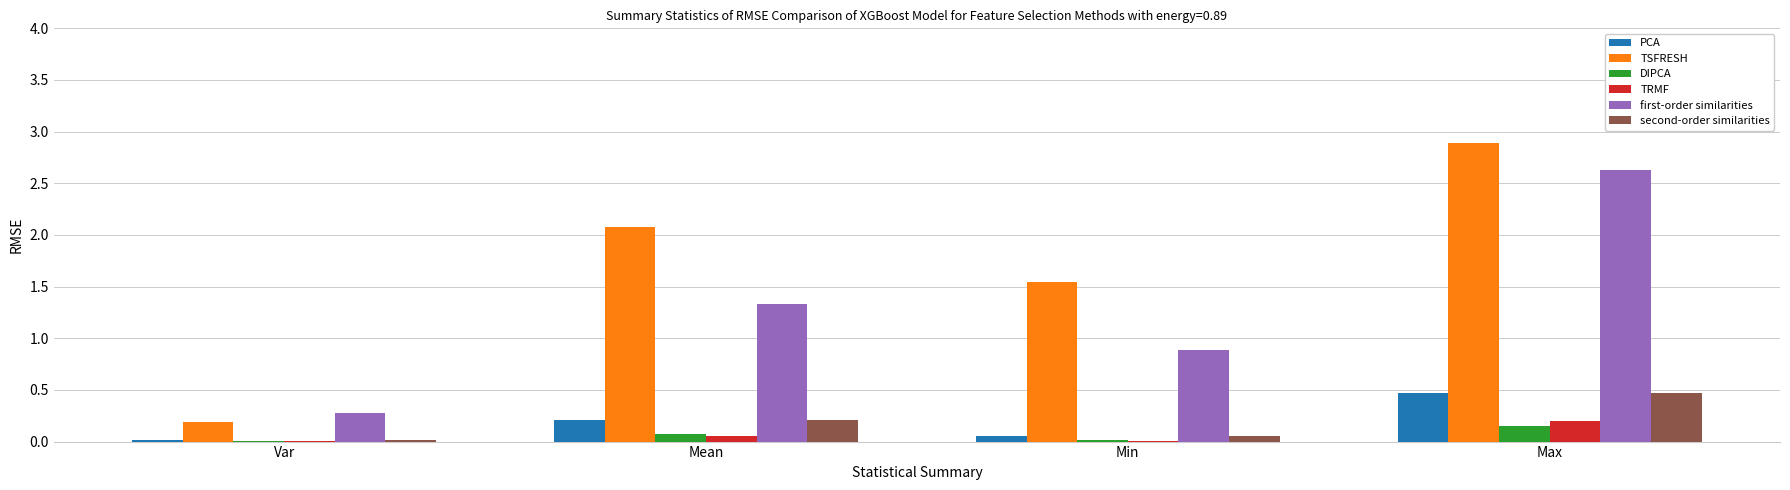

Is it true that DIPCA equals 0.0 at Var?

True